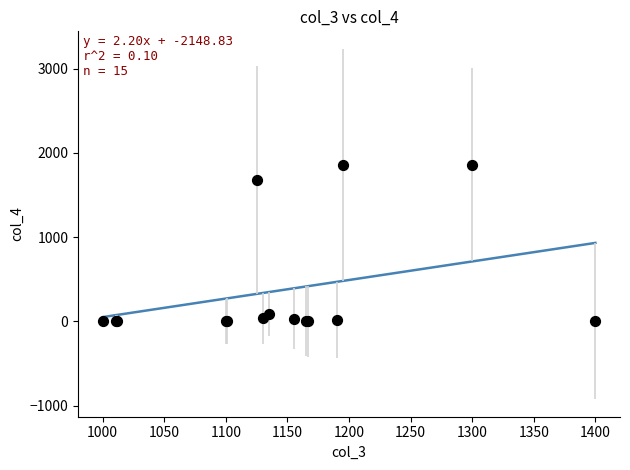

What Y value in the scatter plot is closest to 928?

1677